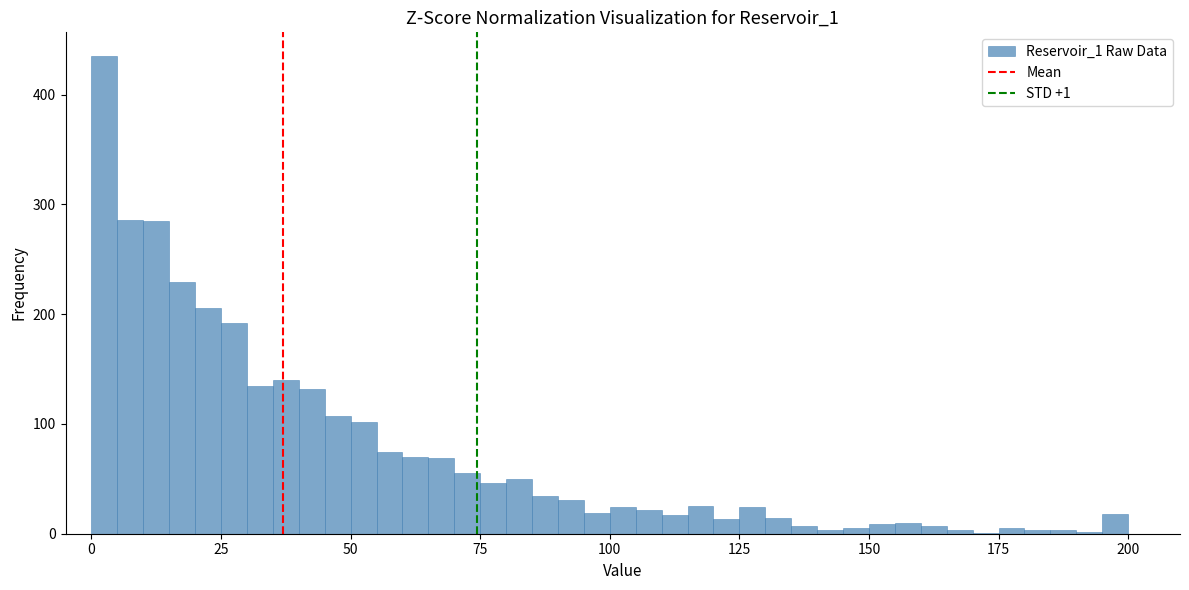

Around what value on the x-axis is the tallest bar? Give the approximate position of its centre, as read against the axis.

5